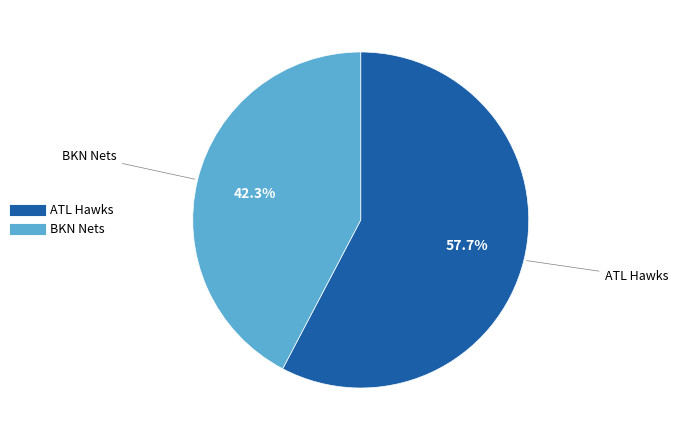

True or false: ATL Hawks accounts for 58% of the total.

True